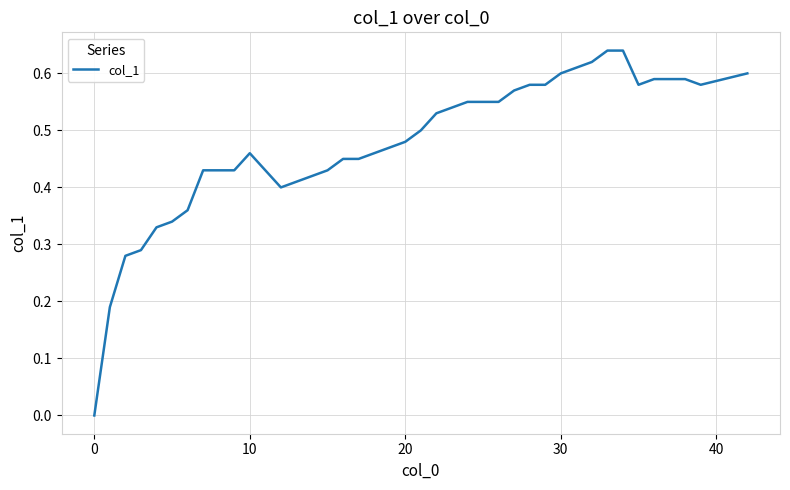

How many lines are shown in the chart?

1